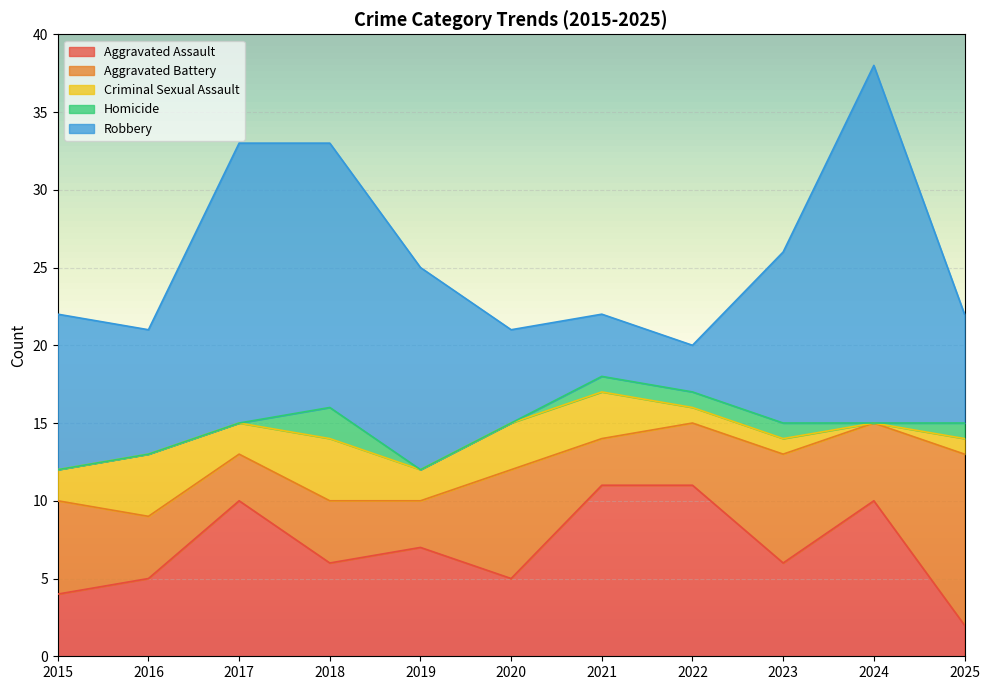

Reading left to right, extract all data points from this chart.

Aggravated Assault: 4	5	10	6	7	5	11	11	6	10	2
Aggravated Battery: 6	4	3	4	3	7	3	4	7	5	11
Criminal Sexual Assault: 2	4	2	4	2	3	3	1	1	0	1
Homicide: 0	0	0	2	0	0	1	1	1	0	1
Robbery: 10	8	18	17	13	6	4	3	11	23	7